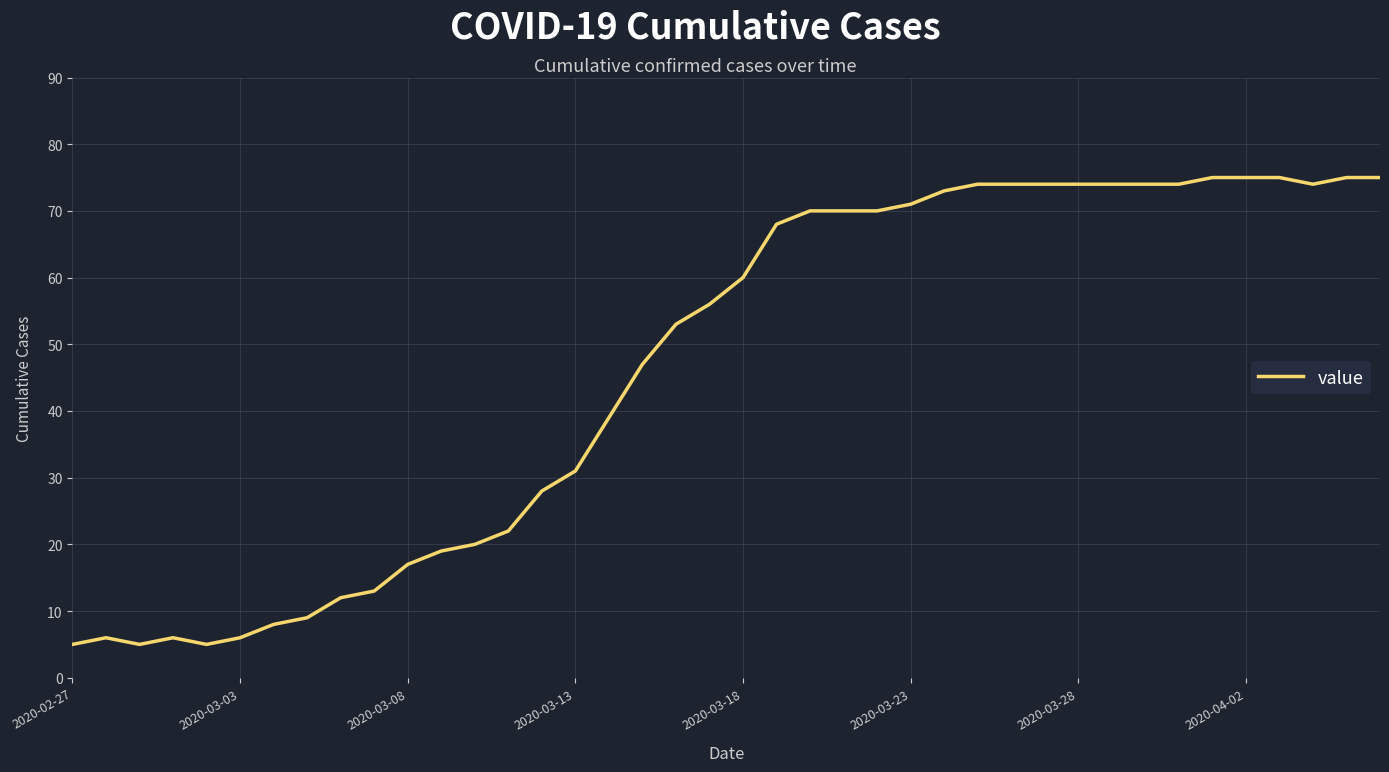

Does the chart display data point markers on the line(s)?

No